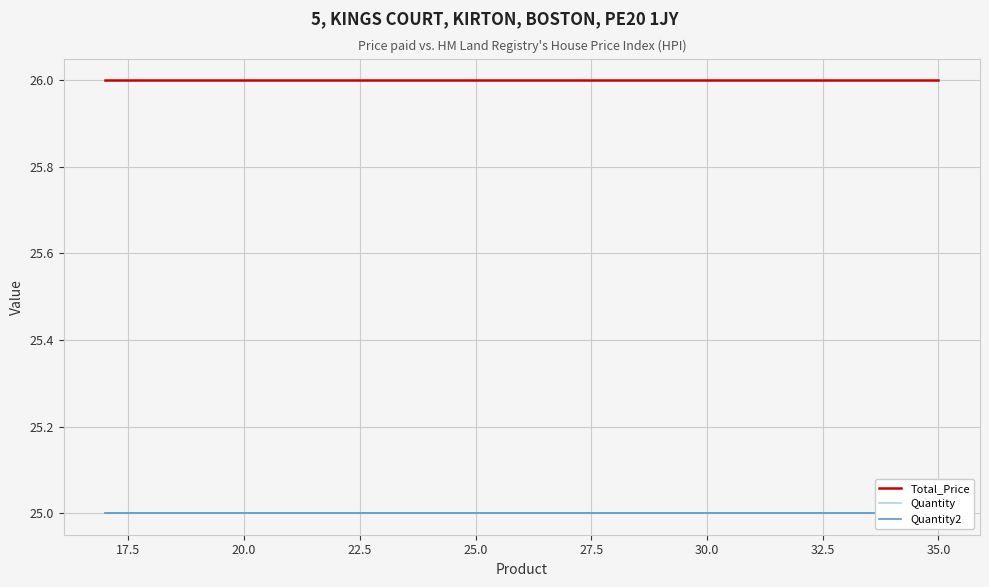

What is the average value of the Quantity series?

25